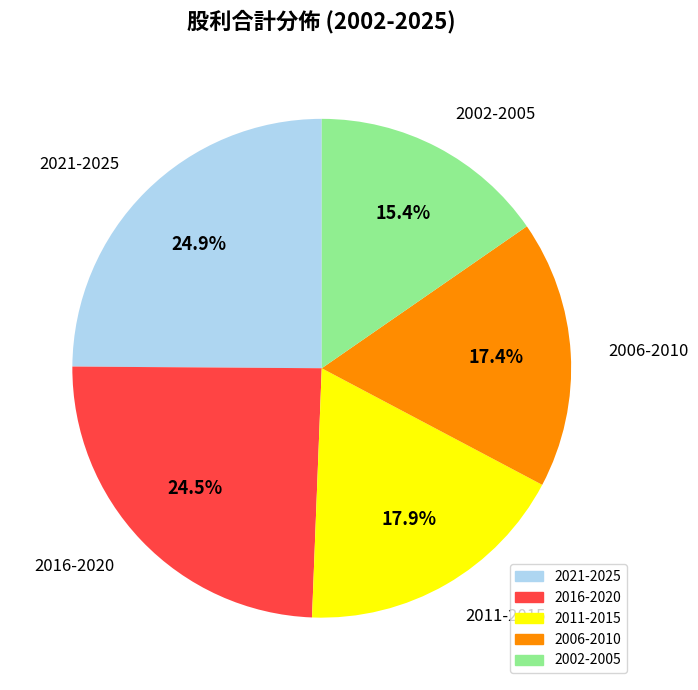

Do 2021-2025 and 2011-2015 together represent more than half of the pie?

No